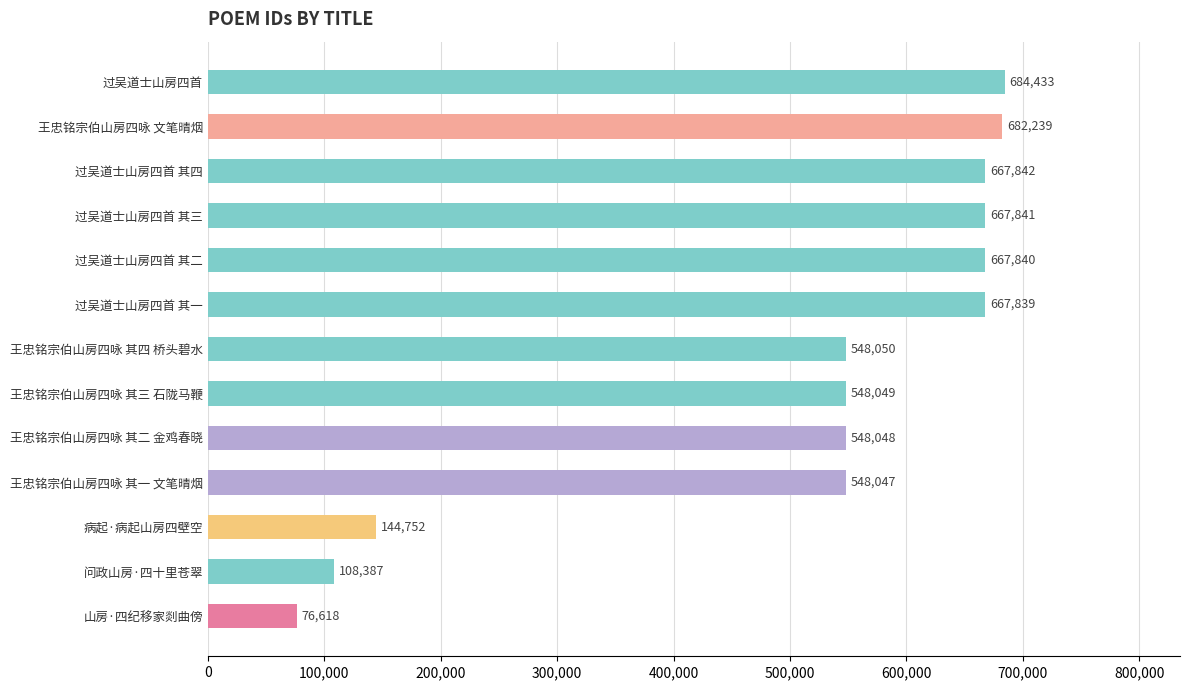

Reading top to bottom, what are all the values shown in this chart?

684433	682239	667842	667841	667840	667839	548050	548049	548048	548047	144752	108387	76618